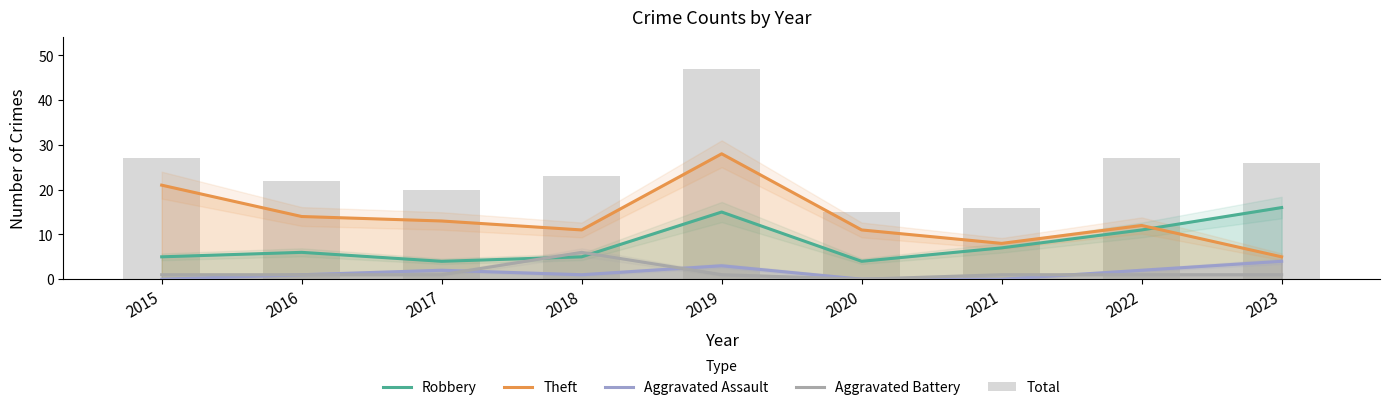

Count the Aggravated Assault values in the range 0 to 2.

7